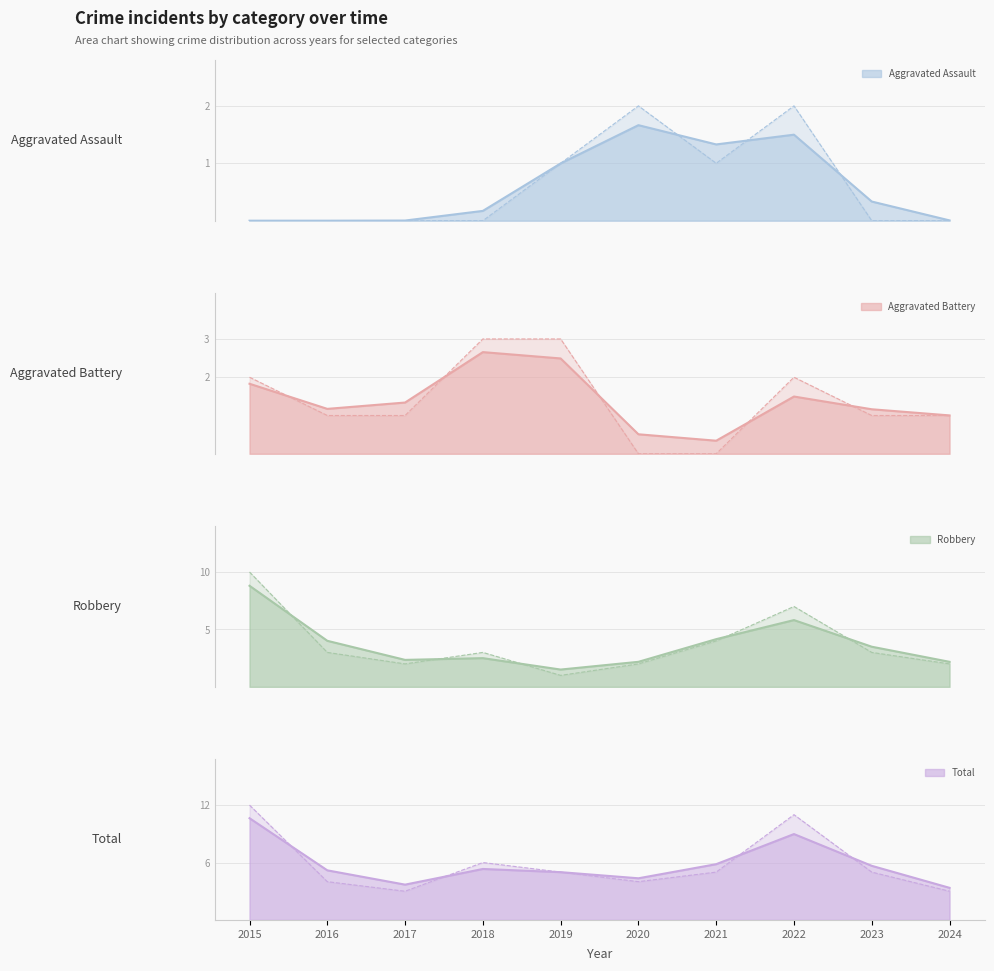

What is the value of the Total point at the 1st from the left?

12